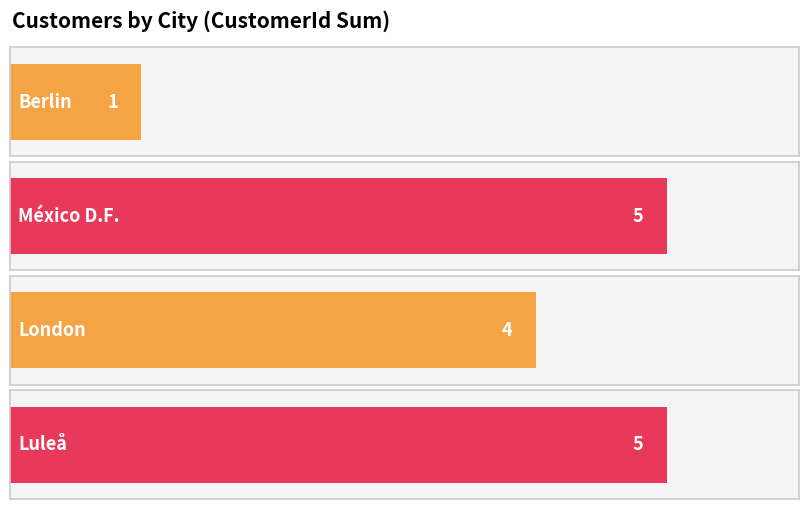

Which label corresponds to the largest value in the chart?

Luleå